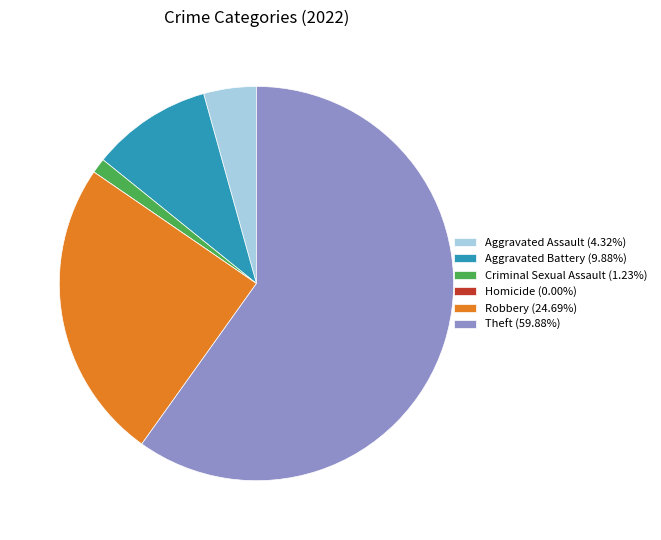

Is the sum of Theft (59.88%) and Aggravated Assault (4.32%) greater than half?

Yes